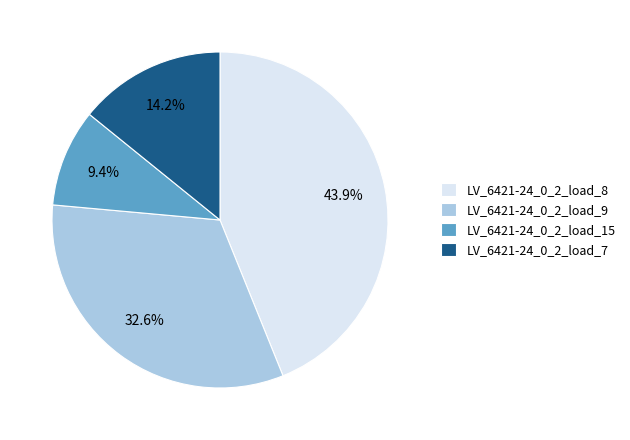

Does LV_6421-24_0_2_load_8 represent more than half of the total?

No